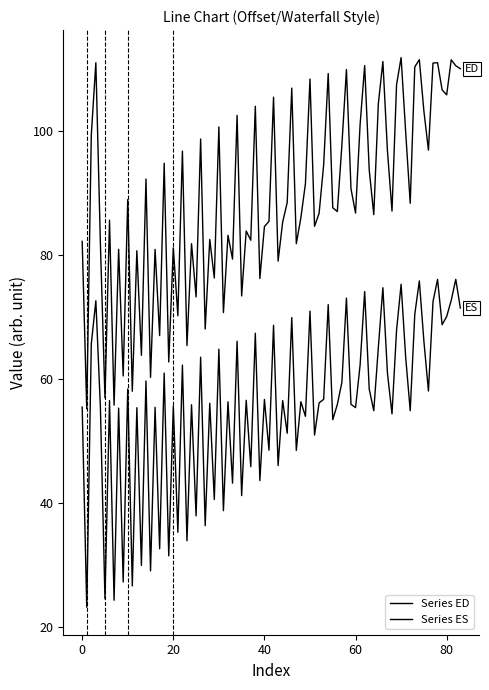

Count the number of data series in this chart.

2